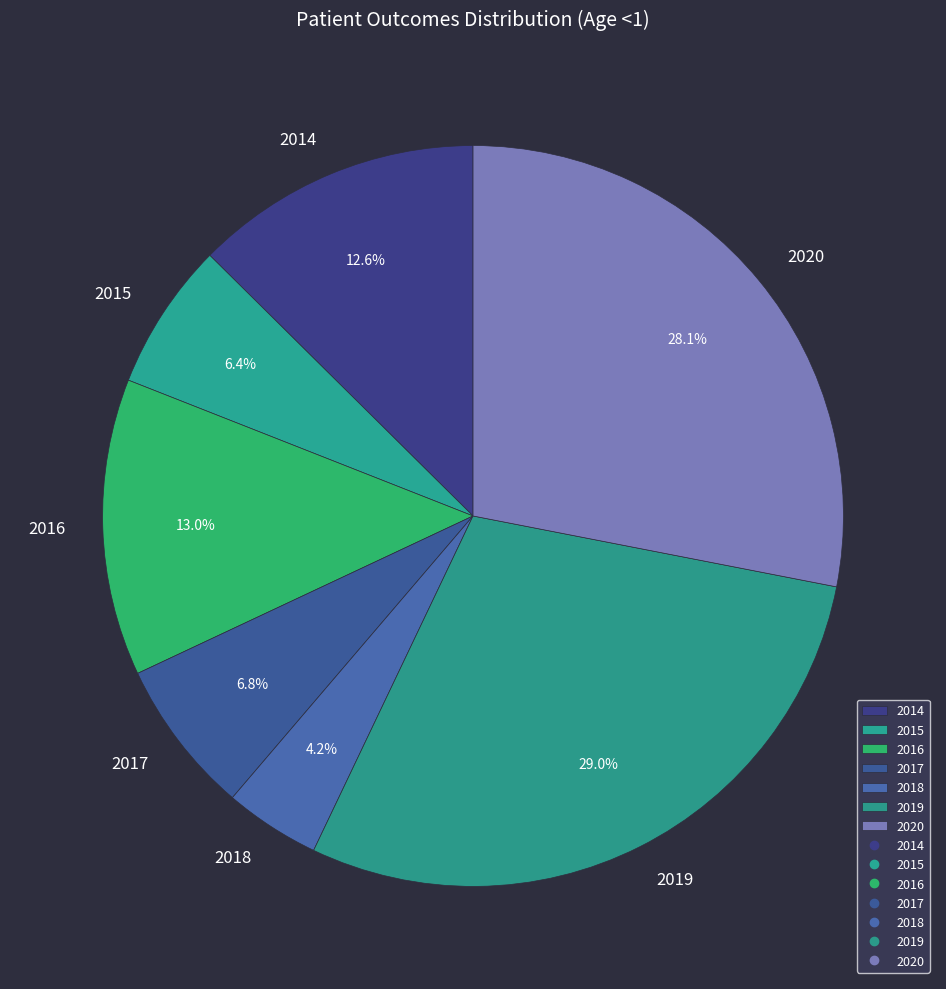

Combined, do 2020 and 2017 account for over 50%?

No